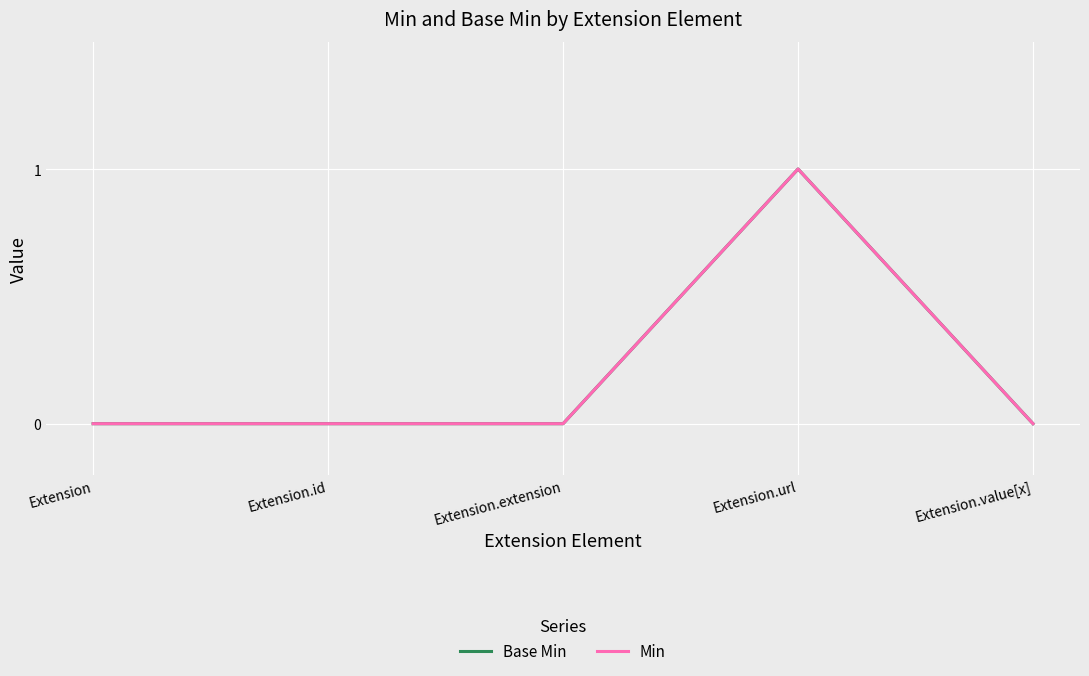

Does the chart display data point markers on the line(s)?

No